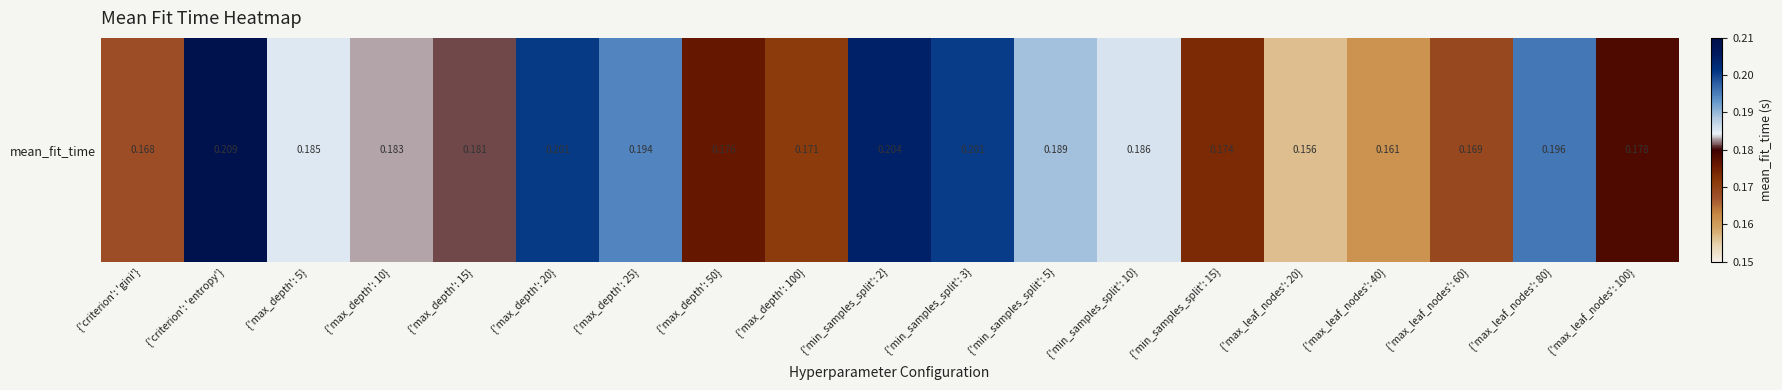

Rank the categories by value from lowest to highest.

{'max_leaf_nodes': 20}, {'max_leaf_nodes': 40}, {'criterion': 'gini'}, {'max_leaf_nodes': 60}, {'max_depth': 100}, {'min_samples_split': 15}, {'max_depth': 50}, {'max_leaf_nodes': 100}, {'max_depth': 15}, {'max_depth': 10}, {'max_depth': 5}, {'min_samples_split': 10}, {'min_samples_split': 5}, {'max_depth': 25}, {'max_leaf_nodes': 80}, {'min_samples_split': 3}, {'max_depth': 20}, {'min_samples_split': 2}, {'criterion': 'entropy'}